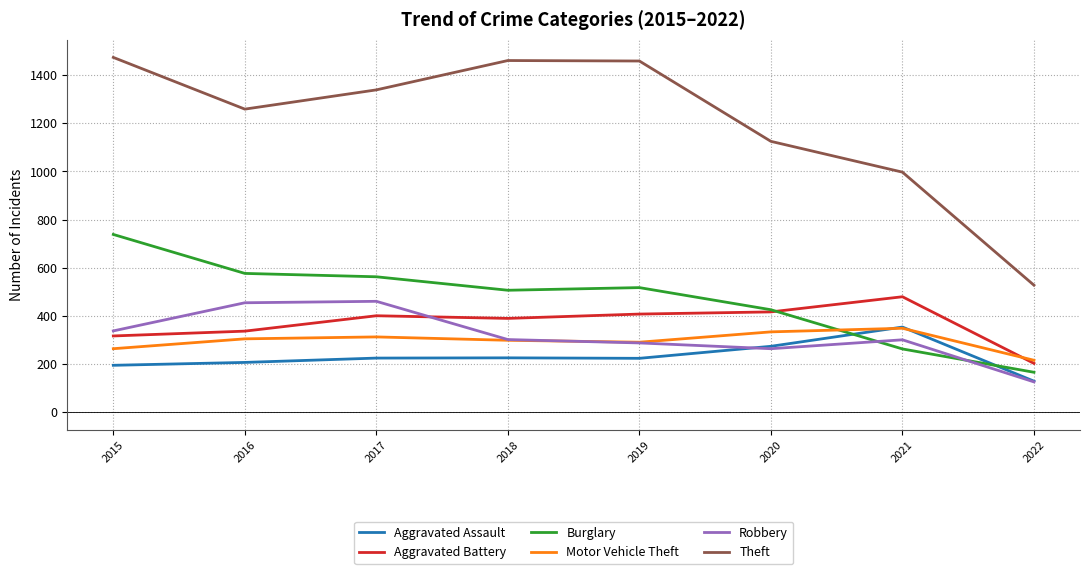

Is it true that Aggravated Battery equals 709 at 2021?

False